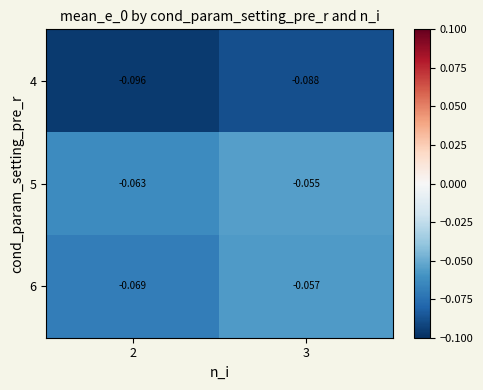

Which series has the widest spread of values?

6